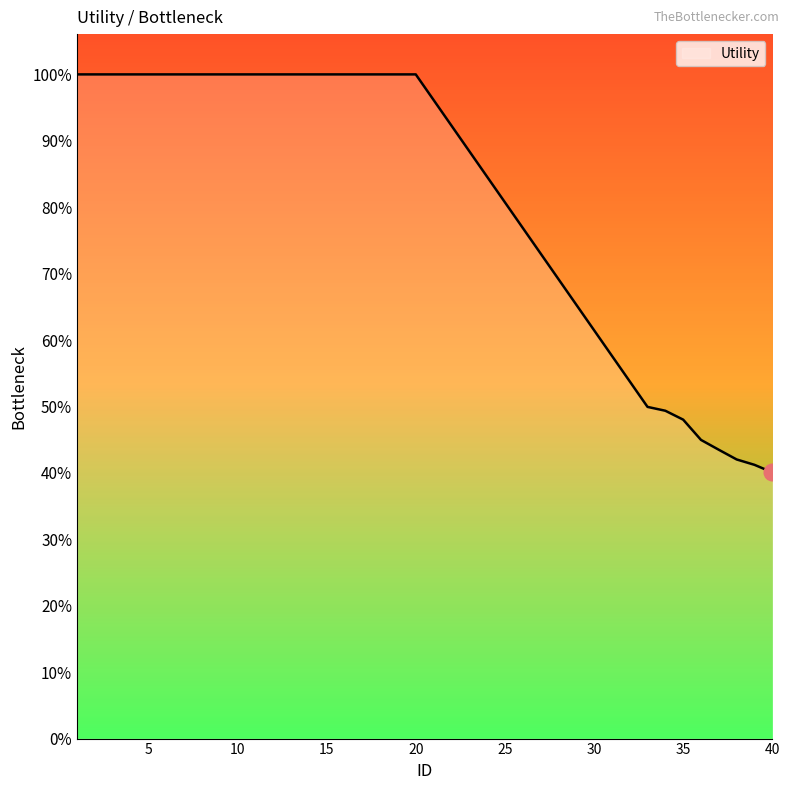

Is this an area chart (filled region under the line)?

No